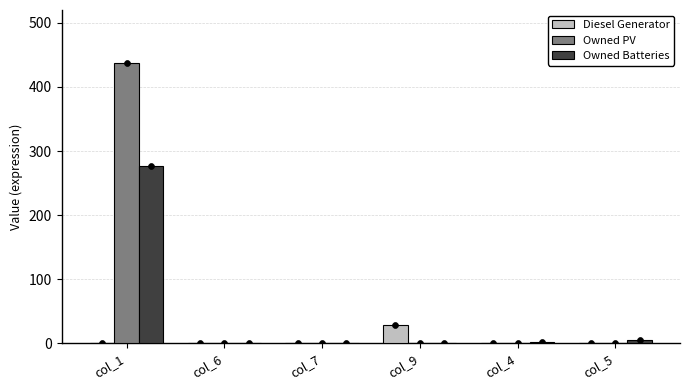

What is the total value across all series at col_9?

28